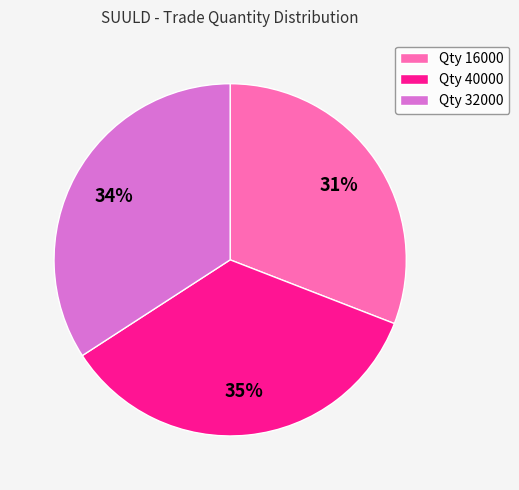

Approximately how many times larger is the value at Qty 16000 compared to Qty 40000?

0.9